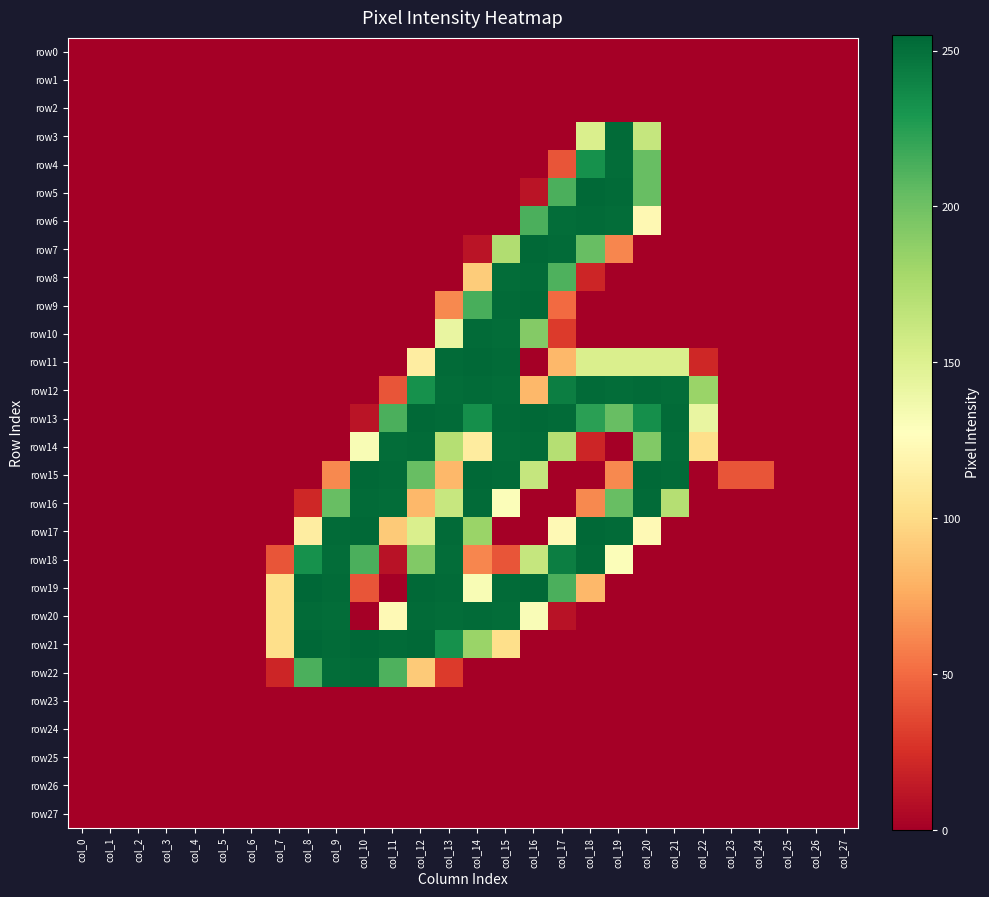

Which label corresponds to the smallest value in the chart?

col_0